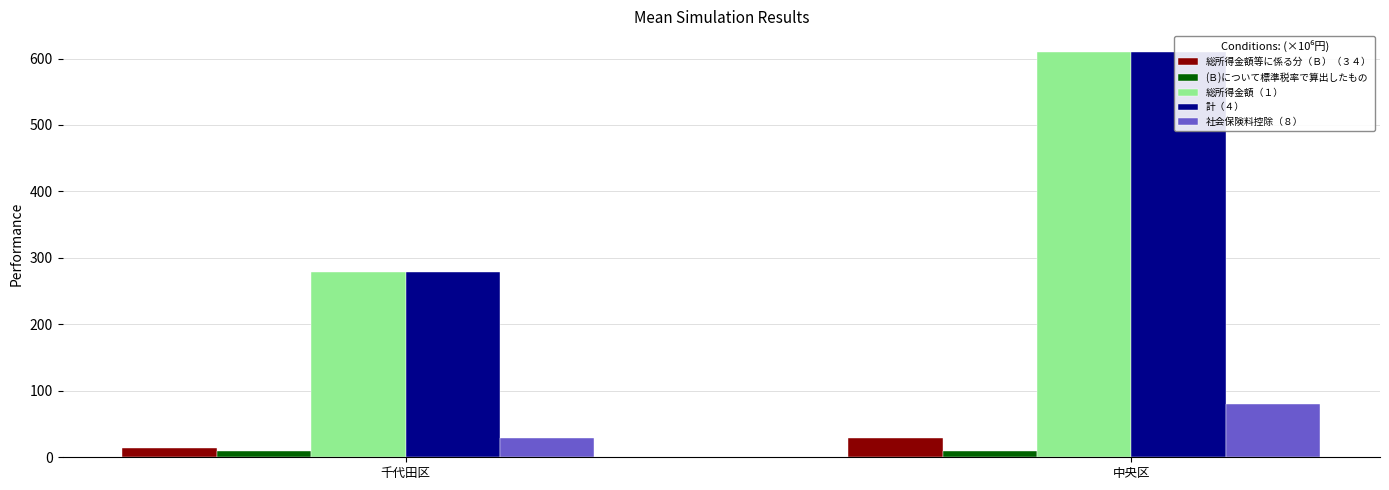

The value of 総所得金額等に係る分（Ｂ）（３４） at 千代田区 is 19.9. True or false?

False